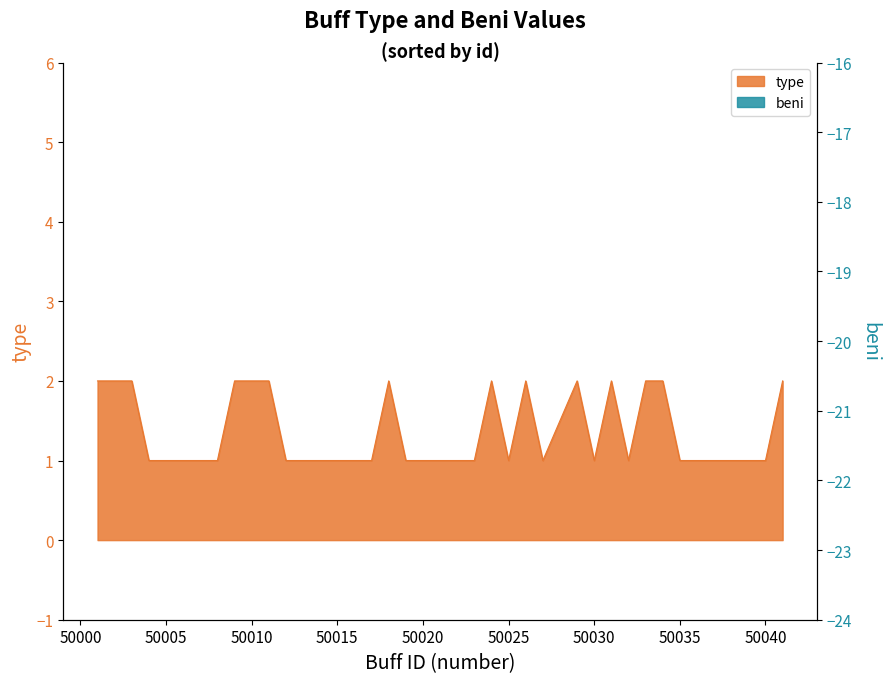

What is the value of the 21st point from the left?

1